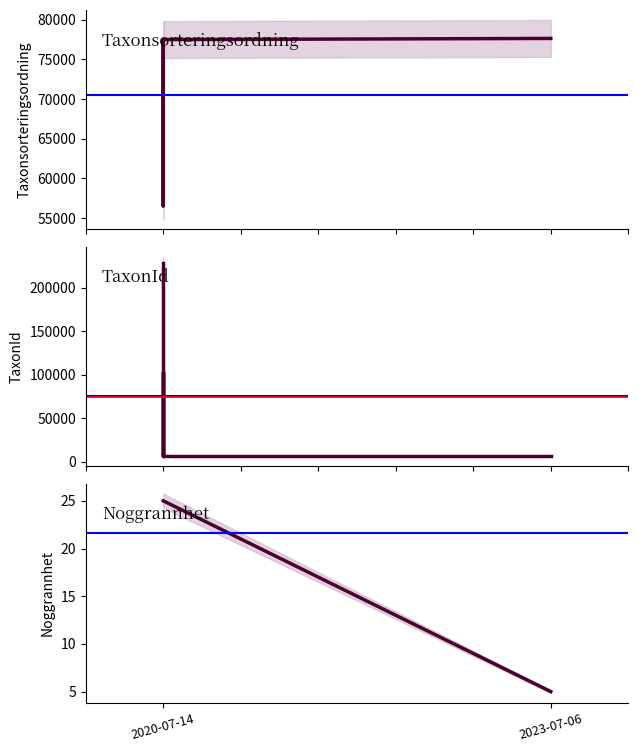

How many interior local valleys does the TaxonId series have?

1